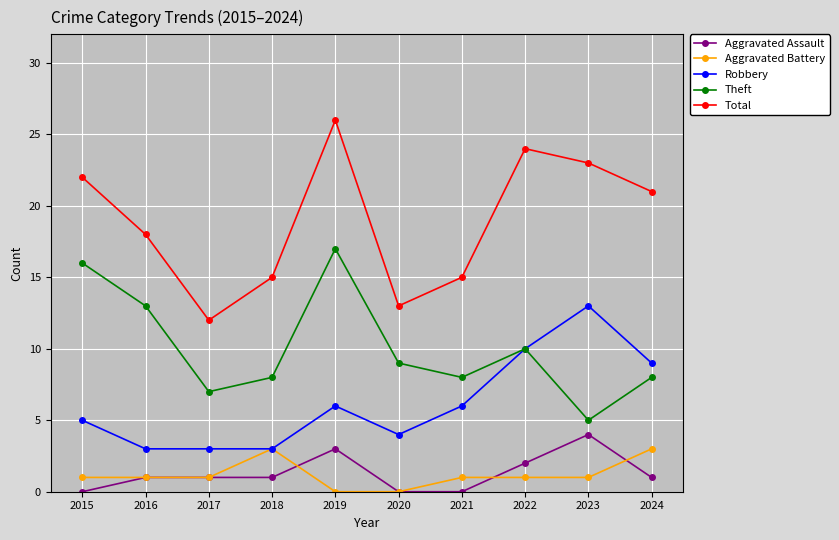

Which series has the widest spread of values?

Total